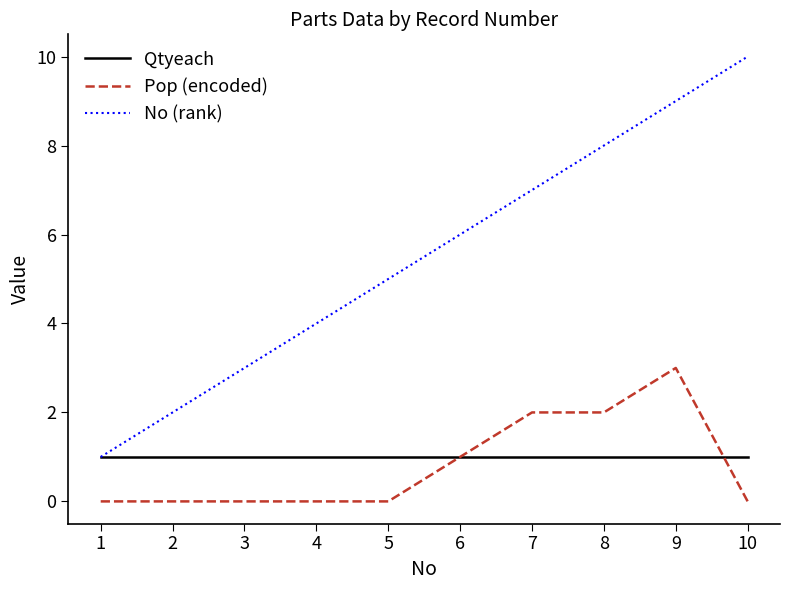

True or false: Qtyeach has a value of 1 at 1.

True